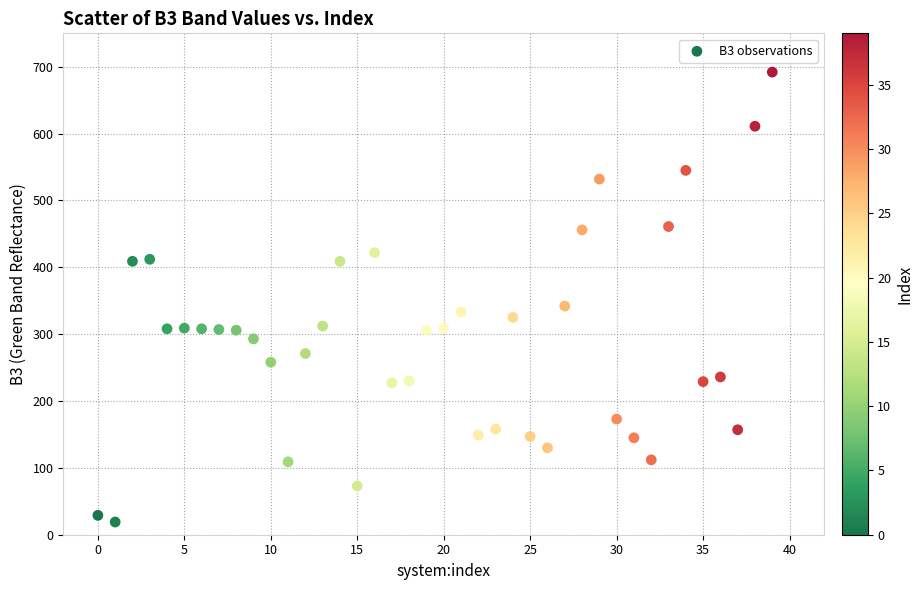

What Y value in the scatter plot is closest to 355?

342